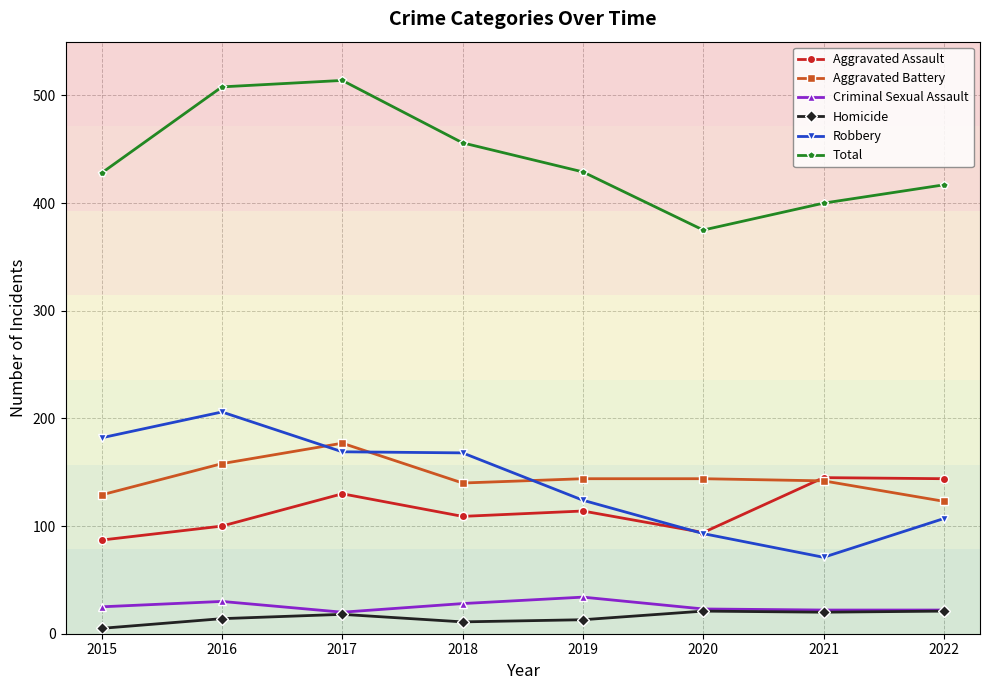

What is the value of the Aggravated Assault point at the 5th from the left?

114